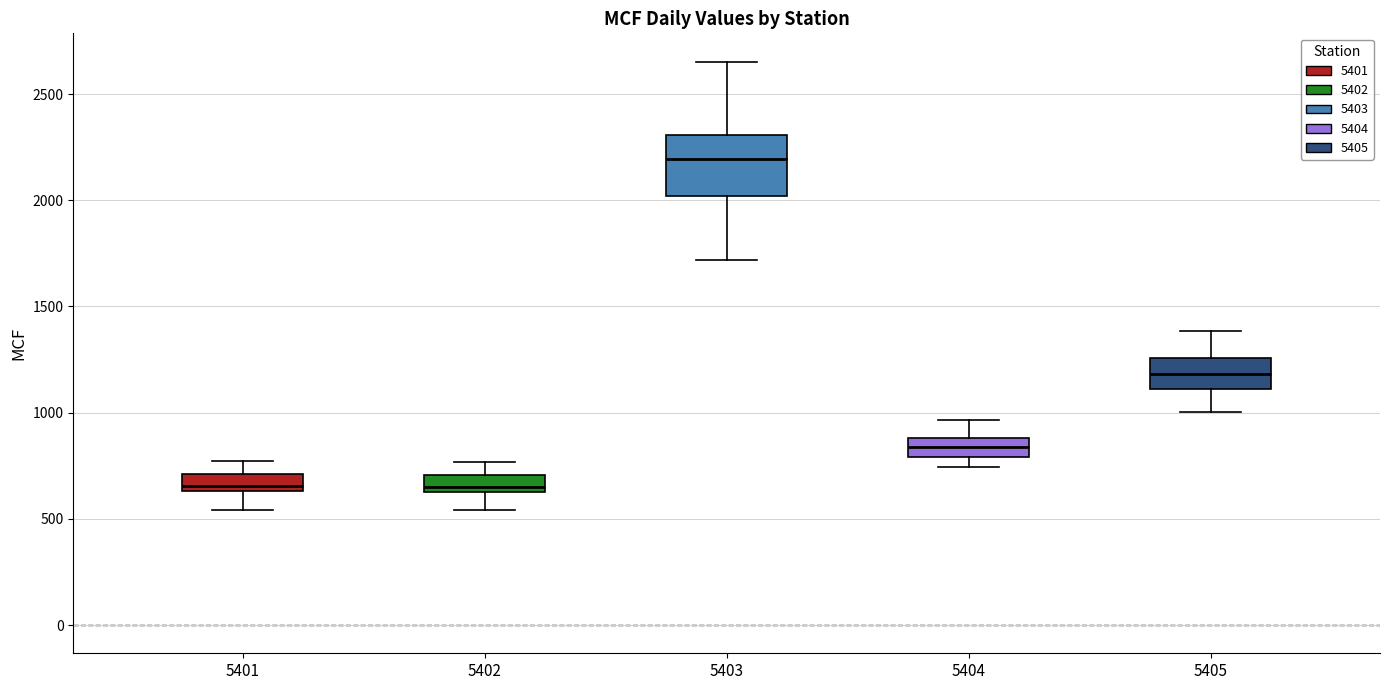

Reading left to right, transcribe this box plot: for each box, give where its median line is, the range the box spans, and where its two whiskers end, as read against the y-axis. The values are not printed on the chart, so give them approximately, as read against the axis.

5401: median 650 (just above the box's lower edge), box 650 to 700, whiskers 550 to 750
5402: median 650 (just above the box's lower edge), box 650 to 700, whiskers 550 to 750
5403: median 2200, box 2000 to 2300, whiskers 1700 to 2650
5404: median 850, box 800 to 900, whiskers 750 to 950
5405: median 1200, box 1100 to 1250, whiskers 1000 to 1400